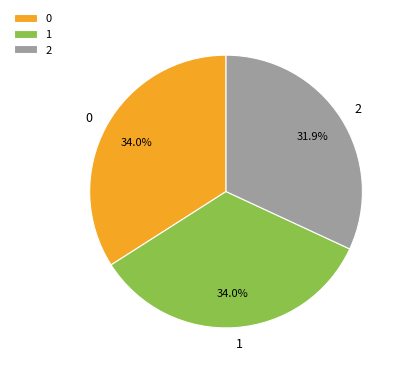

Which has a higher value, 2 or 1?

1